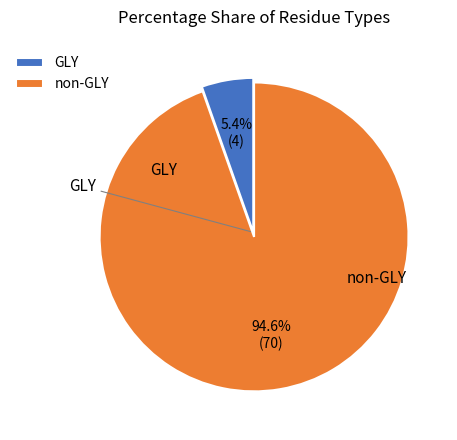

How many slices are in this pie chart?

2